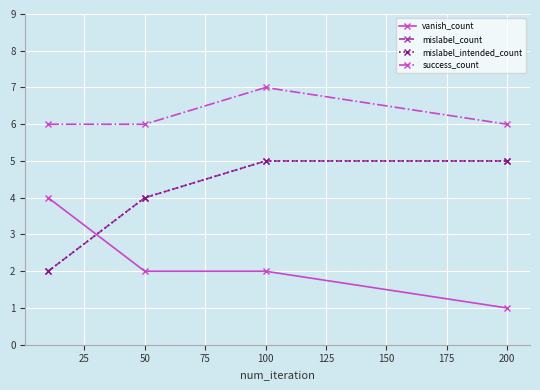

Is this an area chart (filled region under the line)?

No